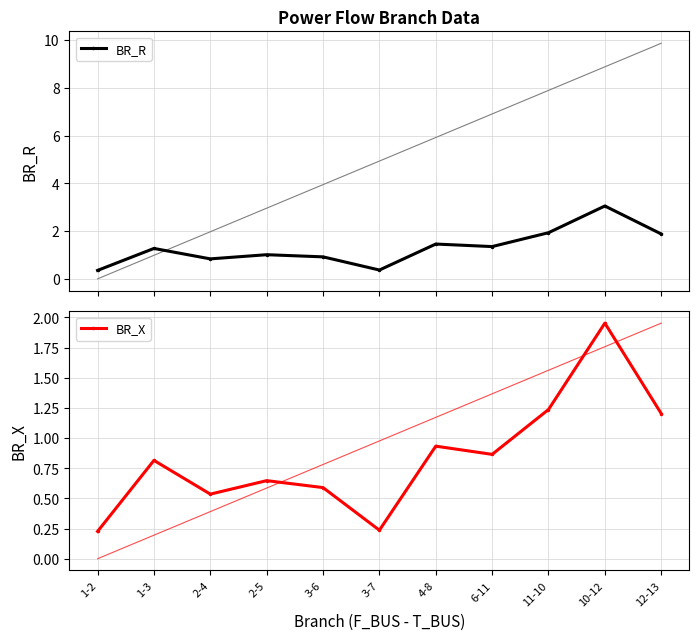

What are all the series names shown in the legend?

BR_R, BR_X